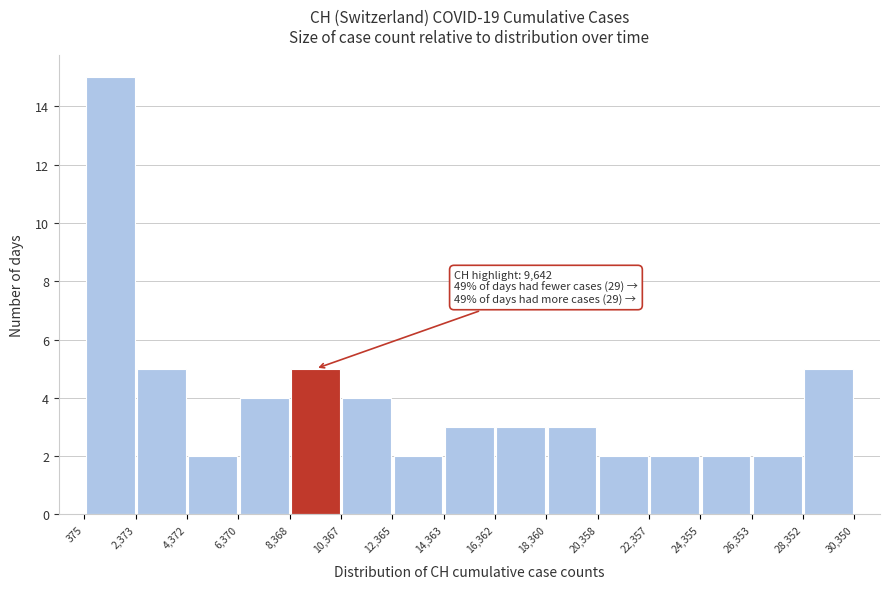

Which range on the x-axis has the tallest bar?

375 to 2,373